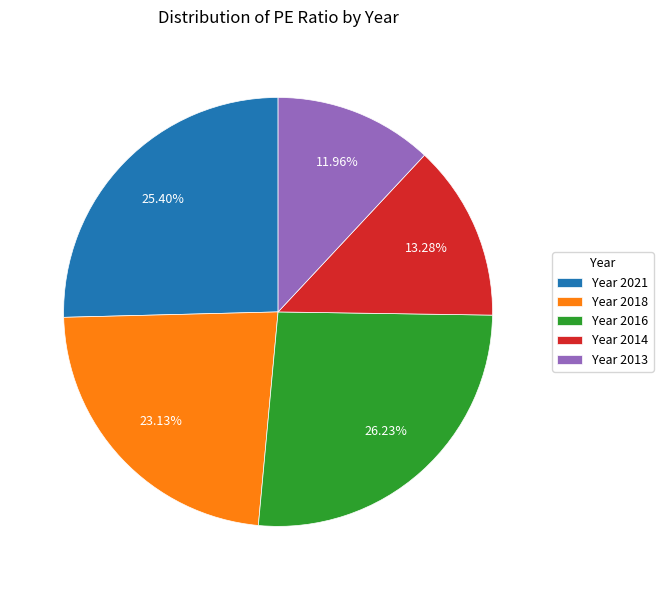

Rank the categories by value from lowest to highest.

Year 2013, Year 2014, Year 2018, Year 2021, Year 2016